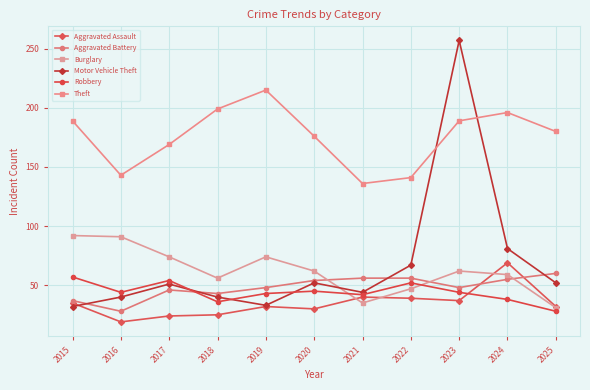

How many categories are shown in the chart?

11